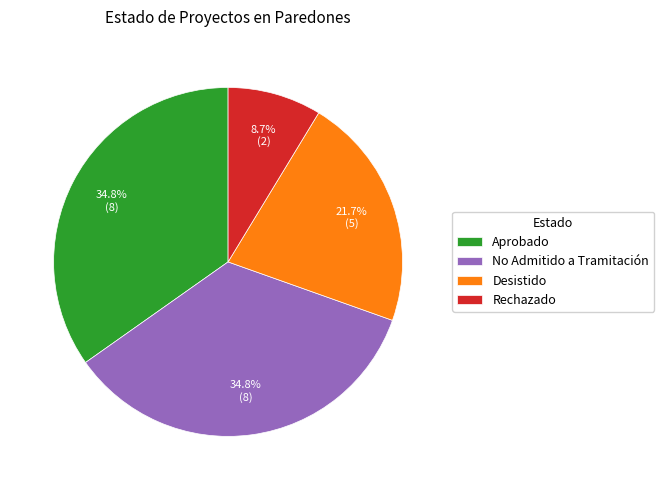

The No Admitido a Tramitación slice represents 35% of the pie. True or false?

True